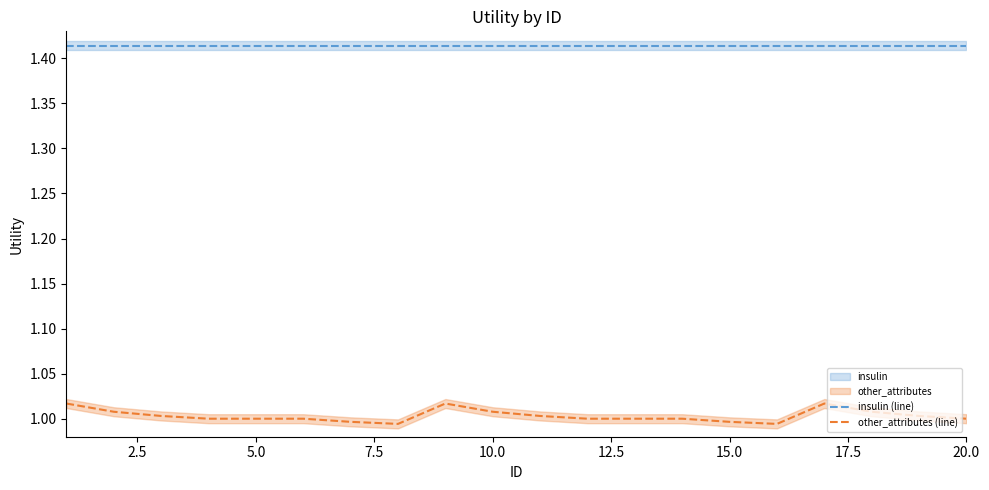

True or false: other_attributes (line) and insulin (line) cross at least once.

False